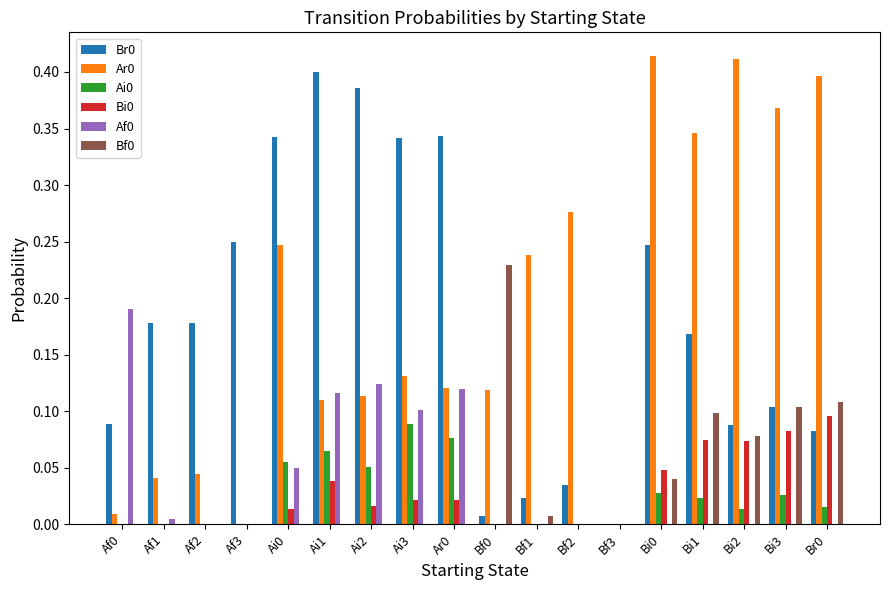

Is the value of Ai0 at Ar0 greater than the value of Bf0 at Ai1?

Yes